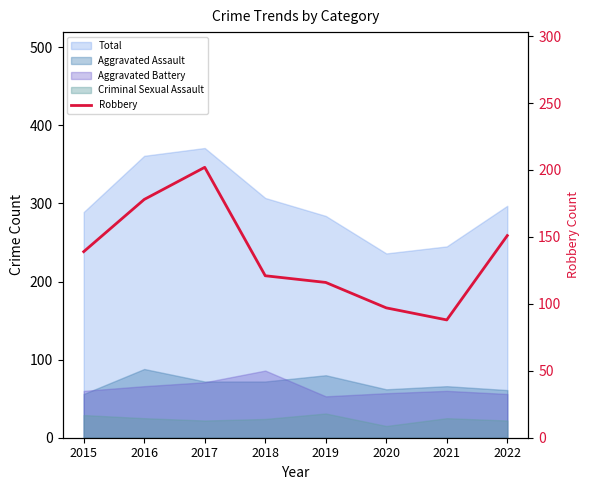

Reading right to left, what are all the values shown in this chart?

2022=151	2021=88	2020=97	2019=116	2018=121	2017=202	2016=178	2015=139